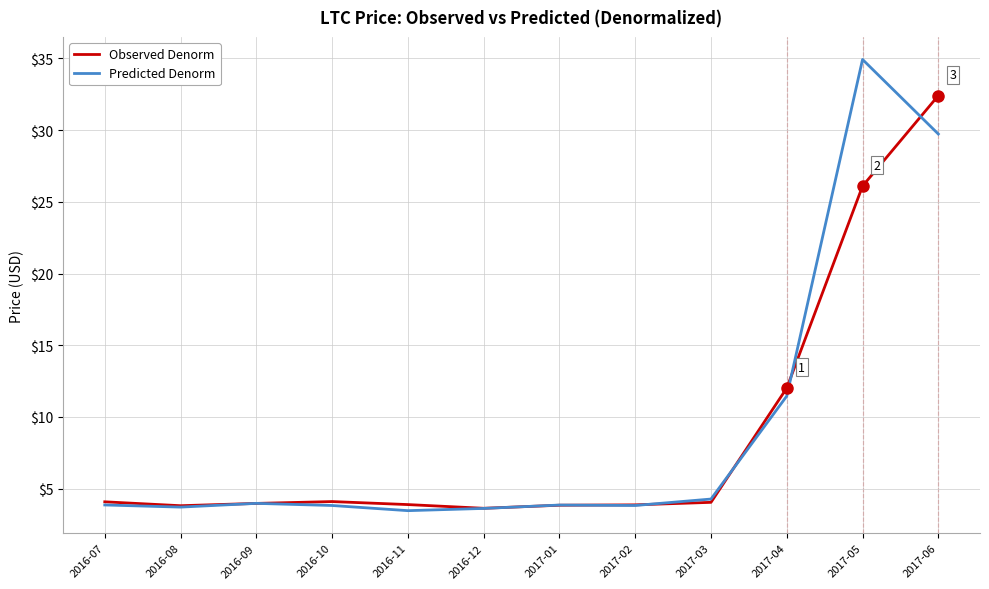

True or false: Predicted Denorm has more than 0 points higher than both neighbors.

True